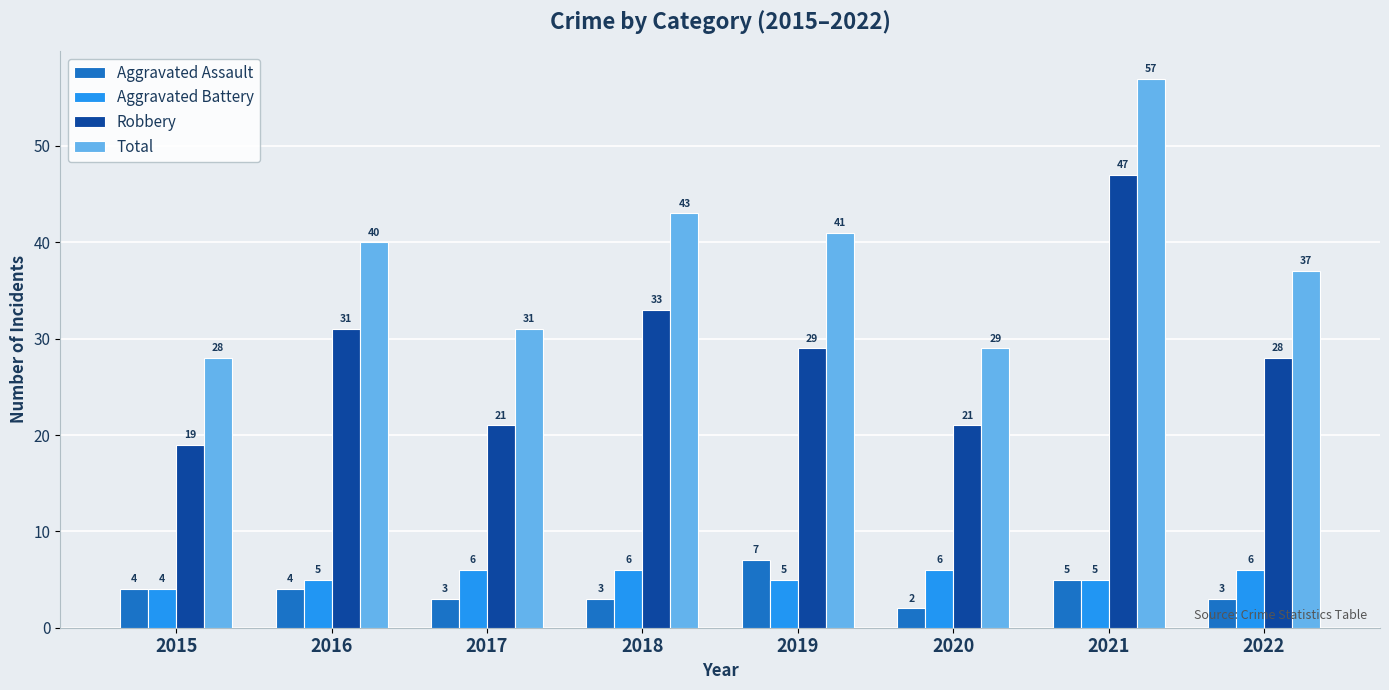

How many data points does each series have?

8